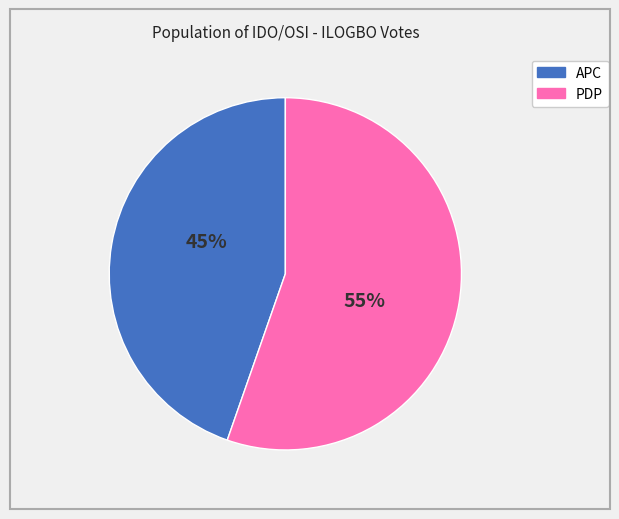

Between APC and PDP, which is larger?

PDP